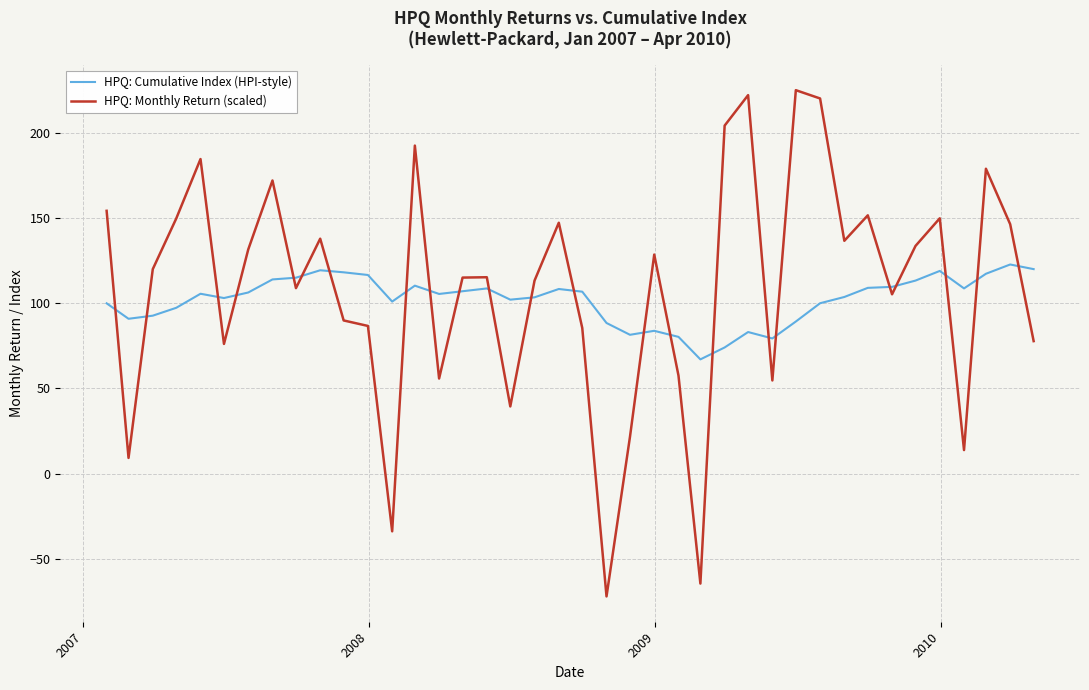

Does the chart have visible grid lines?

Yes